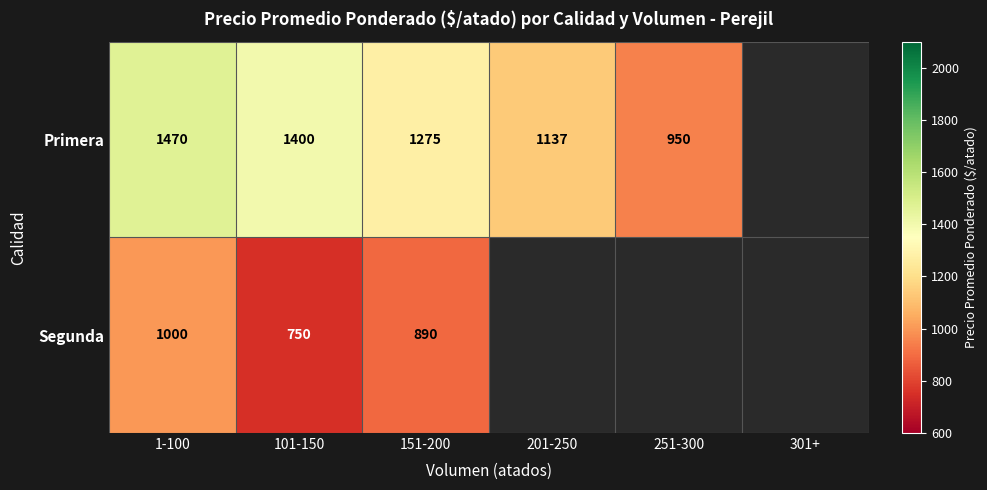

What is the spread (max minus min) of values at 151-200?

385